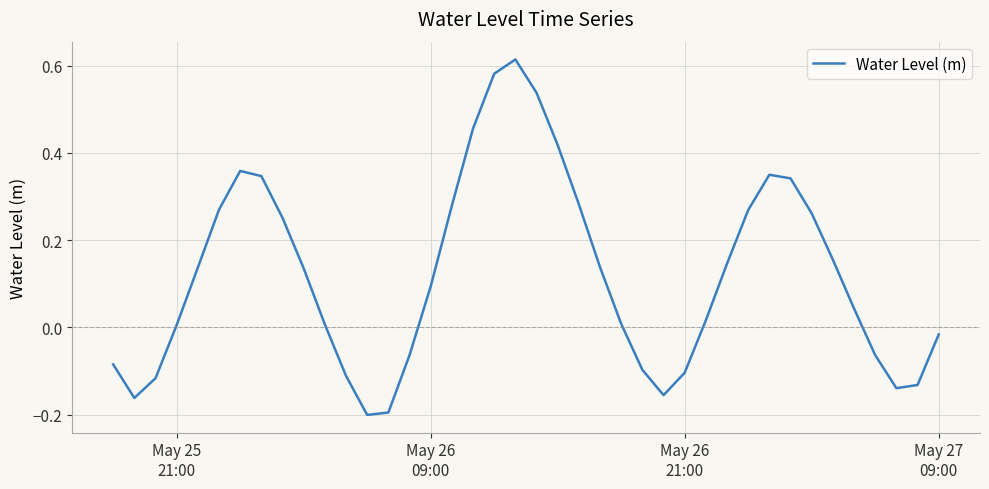

Reading left to right, transcribe all the data shown in this chart.

-0.1	-0.2	-0.1	0.0	0.1	0.3	0.4	0.3	0.3	0.1	0.0	-0.1	-0.2	-0.2	-0.1	0.1	0.3	0.5	0.6	0.6	0.5	0.4	0.3	0.1	0.0	-0.1	-0.2	-0.1	0.0	0.1	0.3	0.3	0.3	0.3	0.2	0.0	-0.1	-0.1	-0.1	-0.0